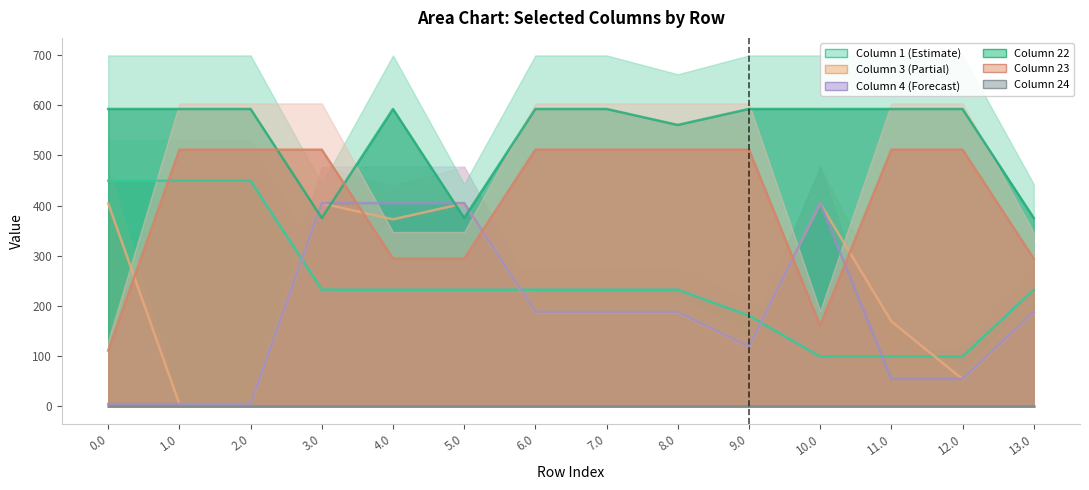

Between 1.0 and 9.0, which series saw the biggest shift?

col_1